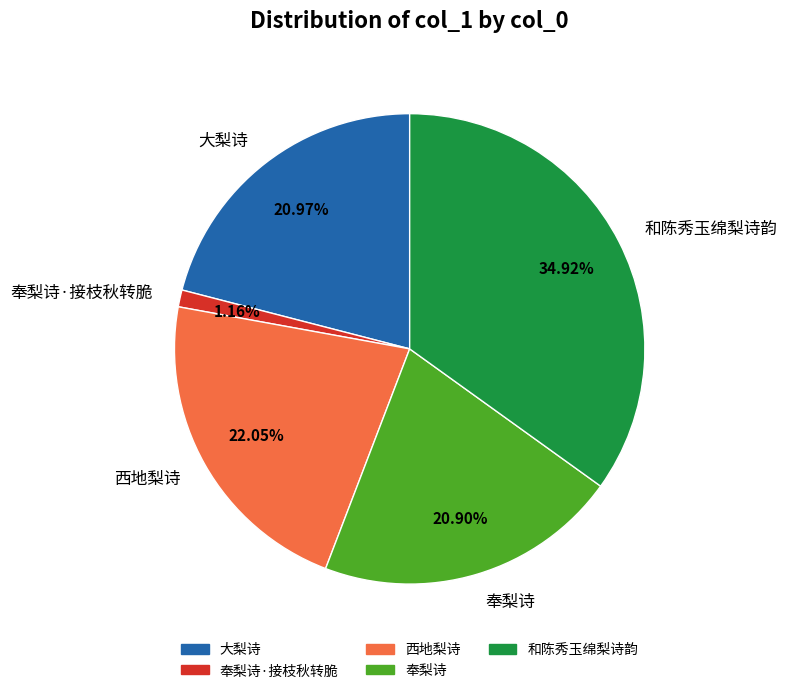

The 奉梨诗·接枝秋转脆 slice represents 11% of the pie. True or false?

False